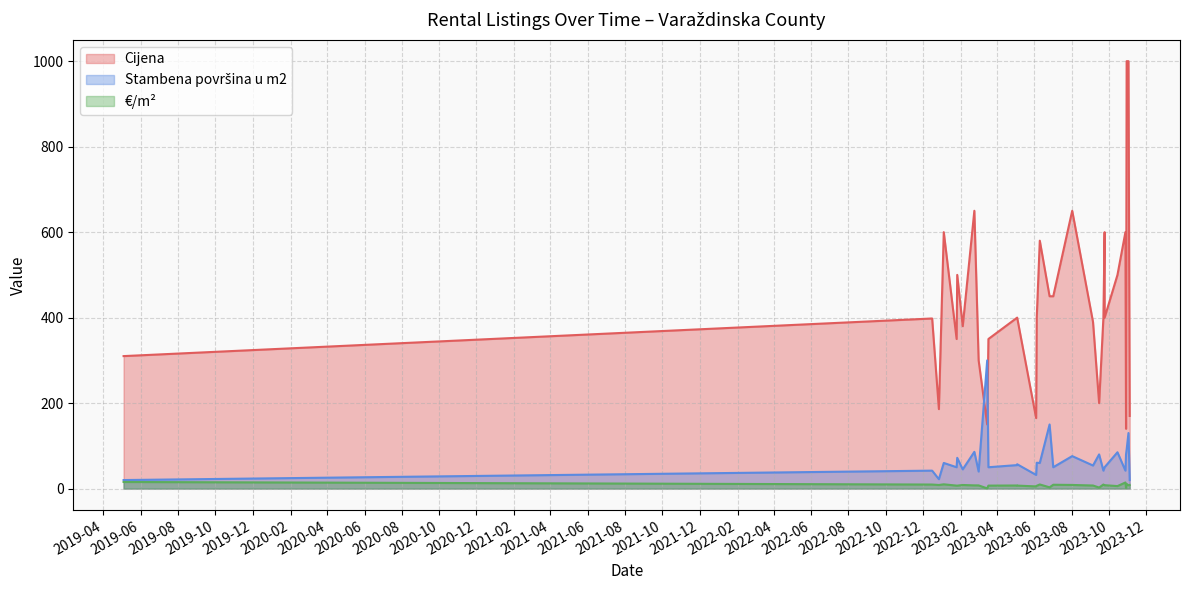

How many lines are shown in the chart?

3